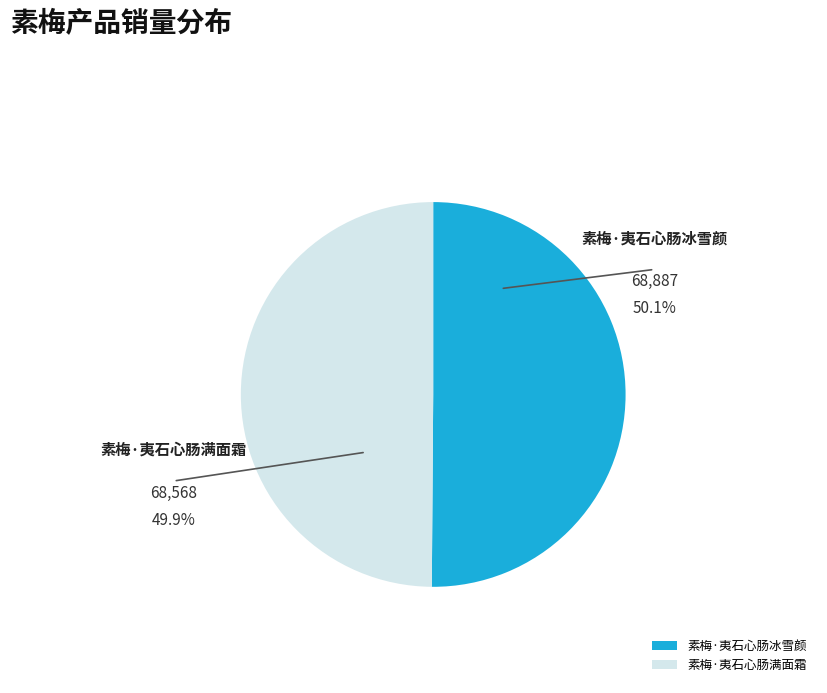

Is there a majority slice in this chart?

Yes